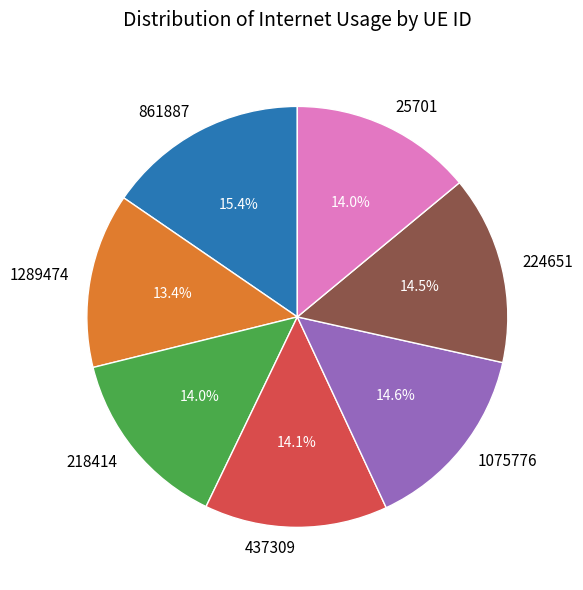

Count the number of slices in the pie.

7